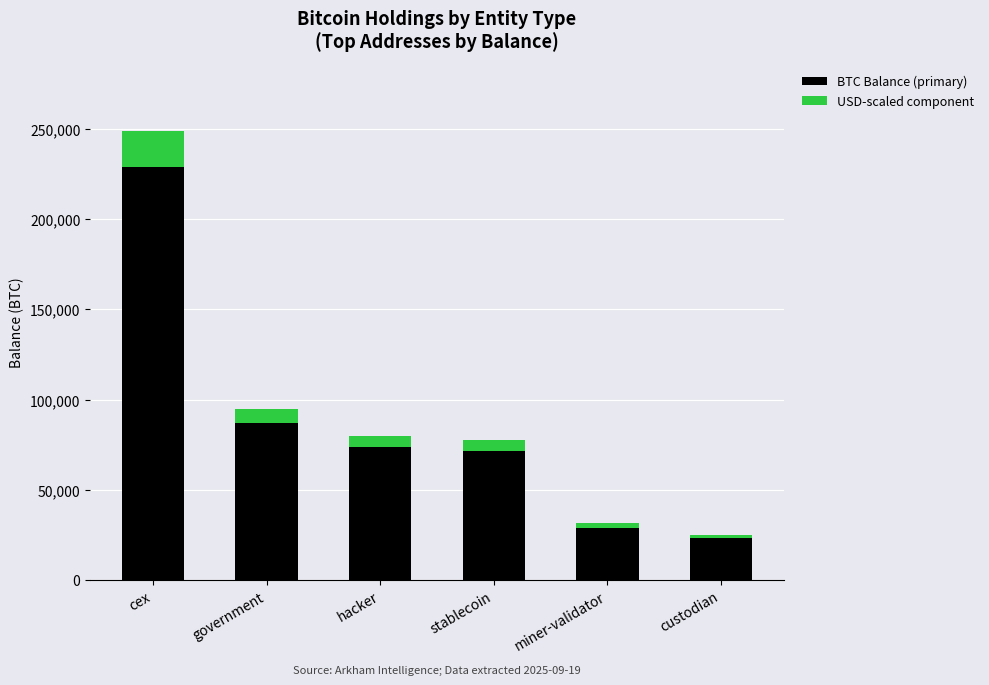

At which label does BTC Balance (primary) reach its minimum?

custodian